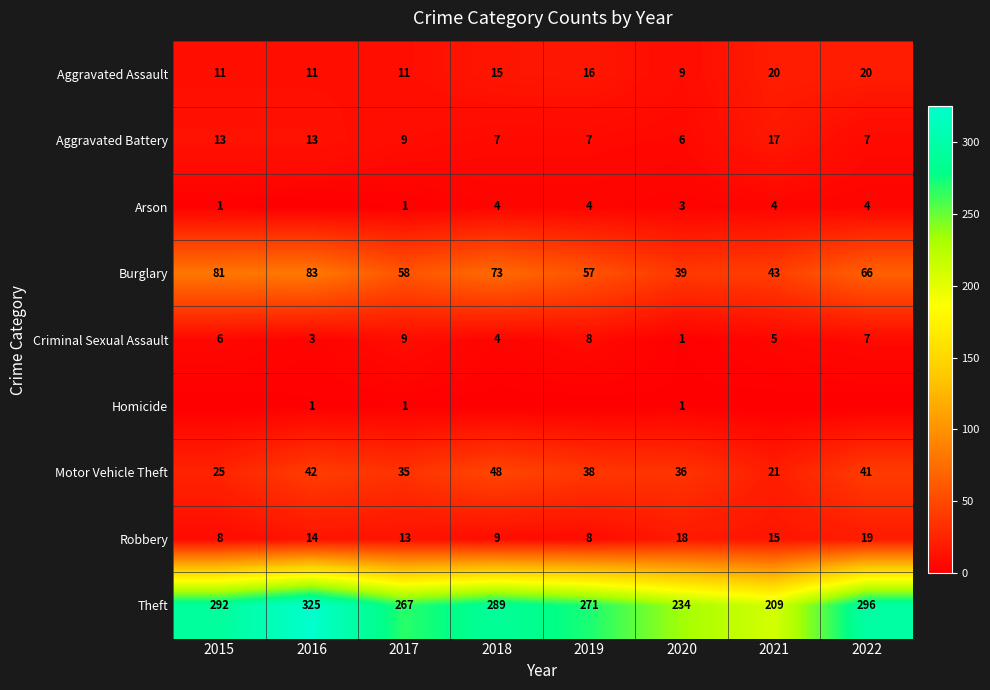

At which label does Theft reach its minimum?

2021